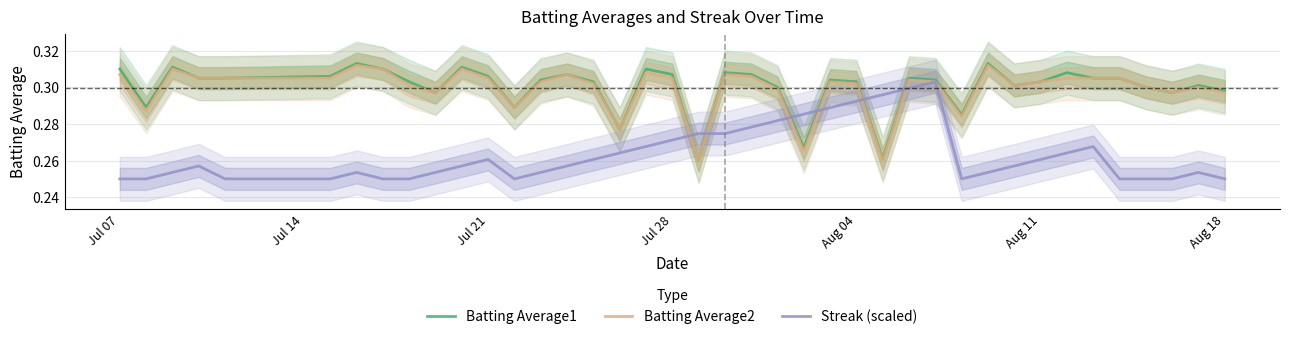

The Batting Average2 series shows 0.5 at 10. True or false?

False